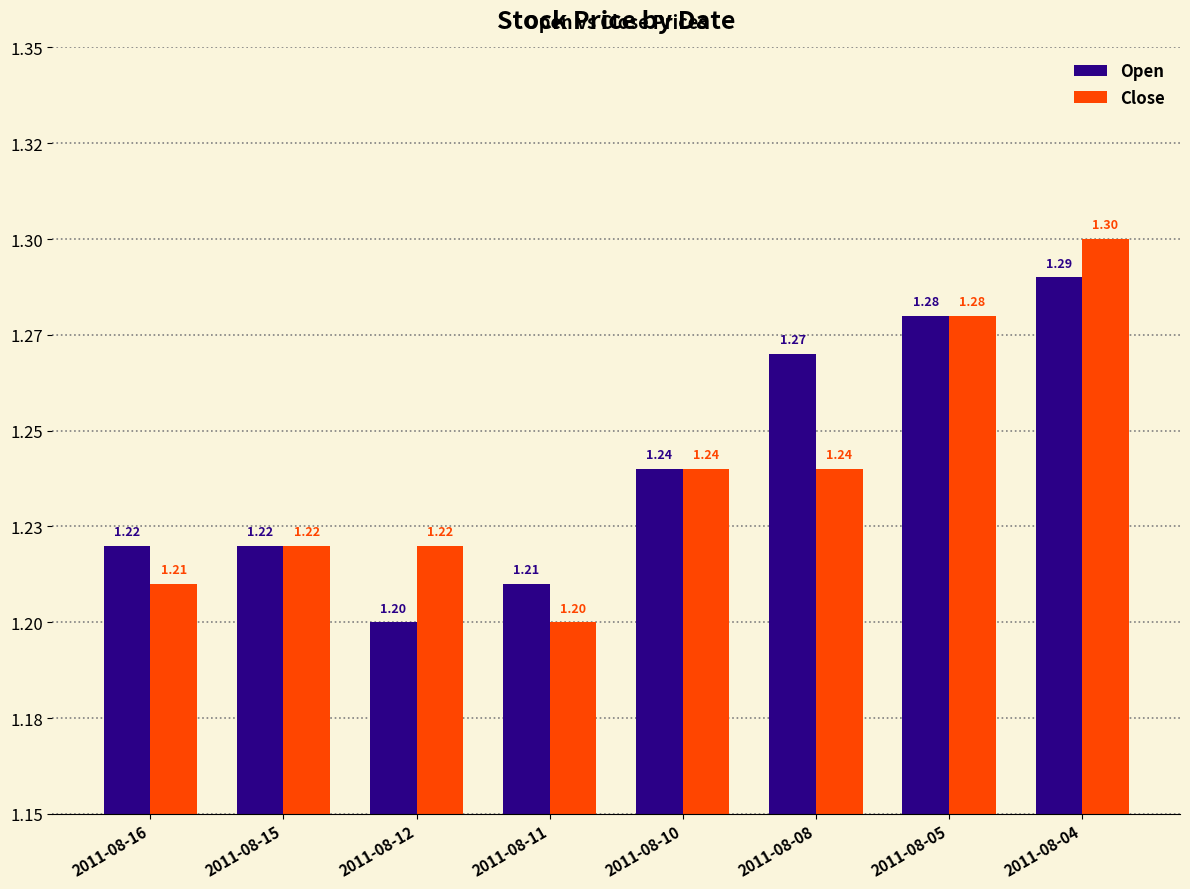

Rank the series by their maximum value, from lowest to highest.

Open, Close